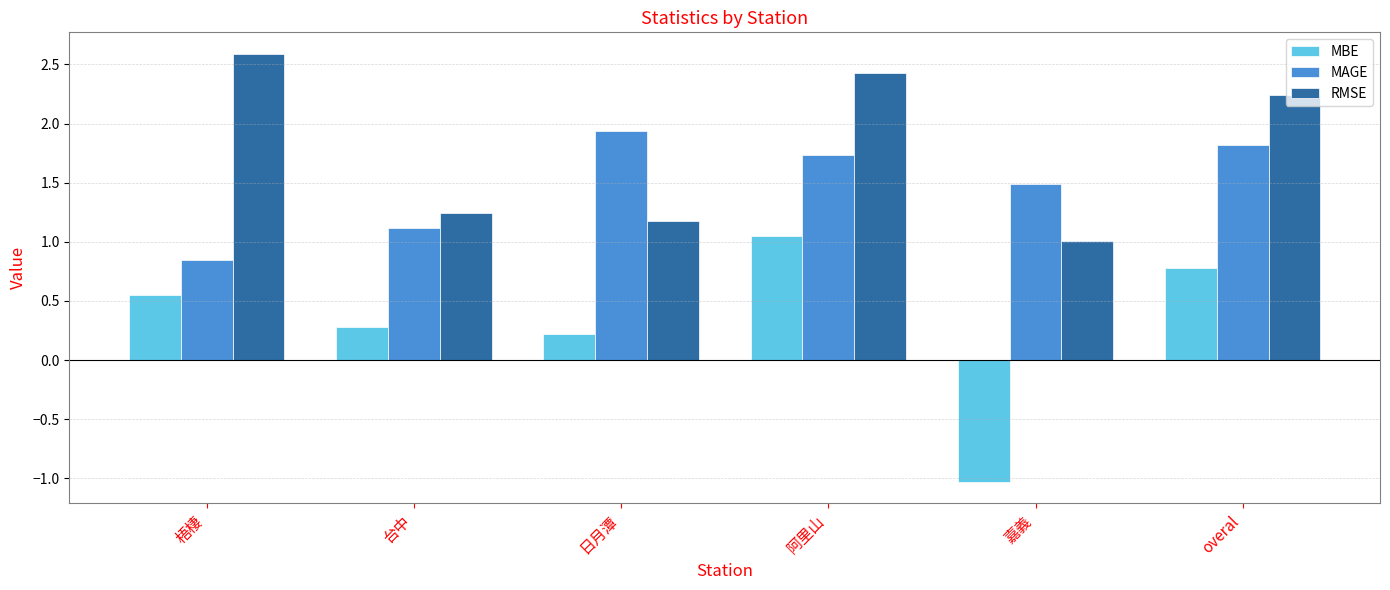

Rank the series by their maximum value, from lowest to highest.

MBE, MAGE, RMSE